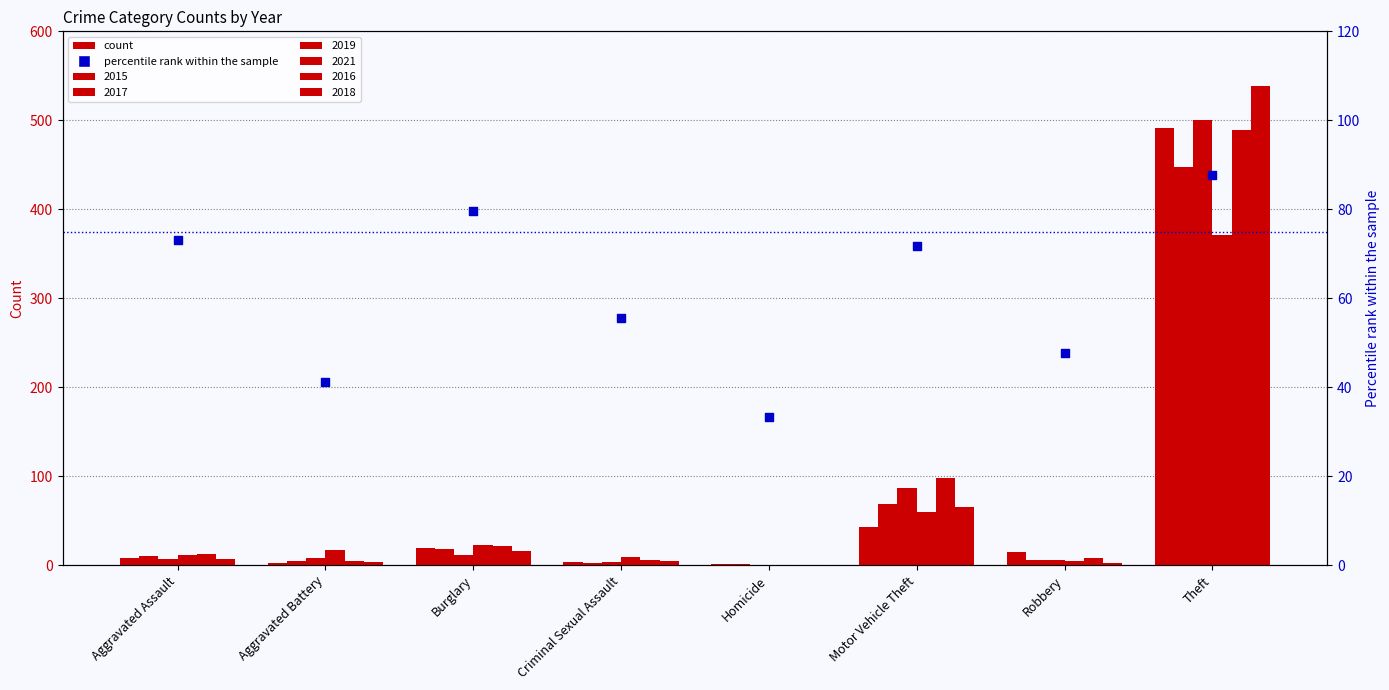

Approximately how many times larger is the value at Criminal Sexual Assault compared to Aggravated Battery?

1.3